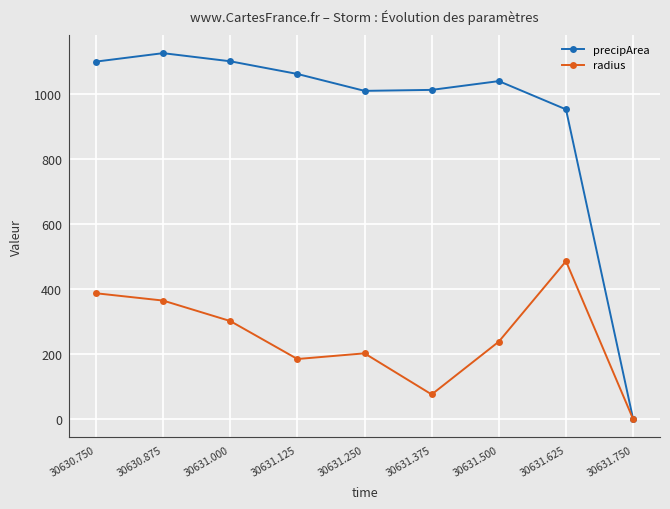

How many values in radius are above zero?

8